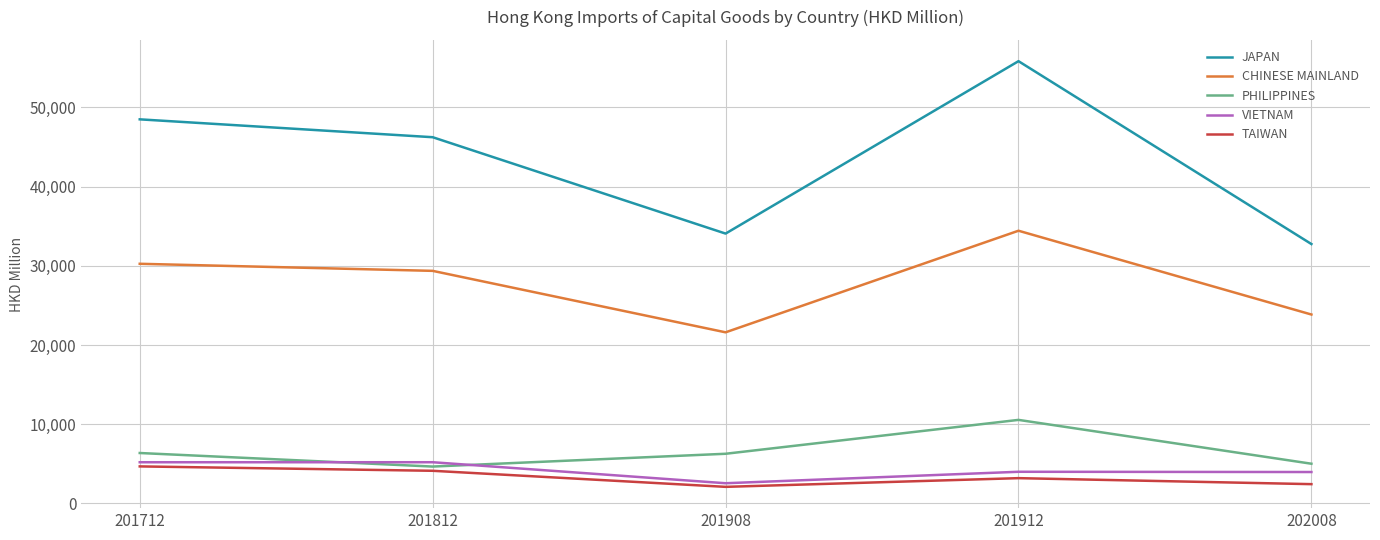

Which series has the largest total across all categories?

JAPAN